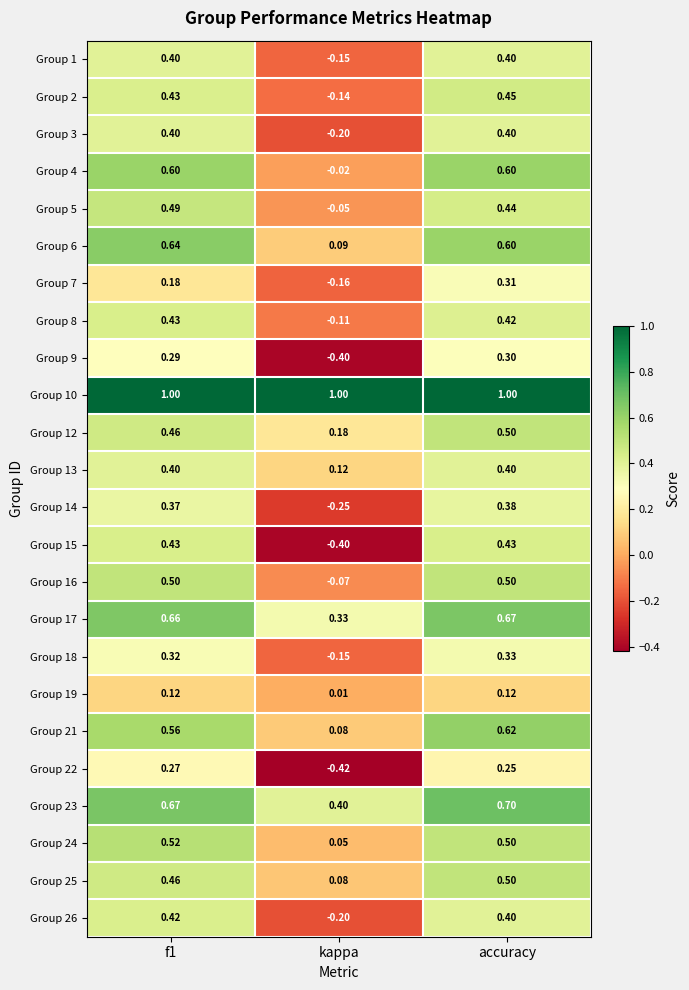

Which category has the lowest value across all series?

kappa